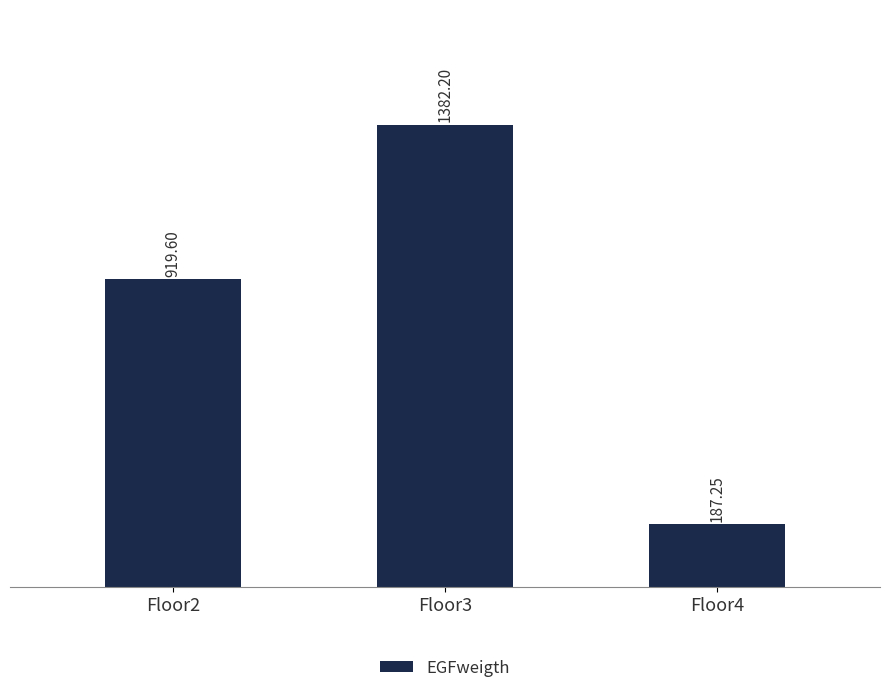

What is the average value?

829.7